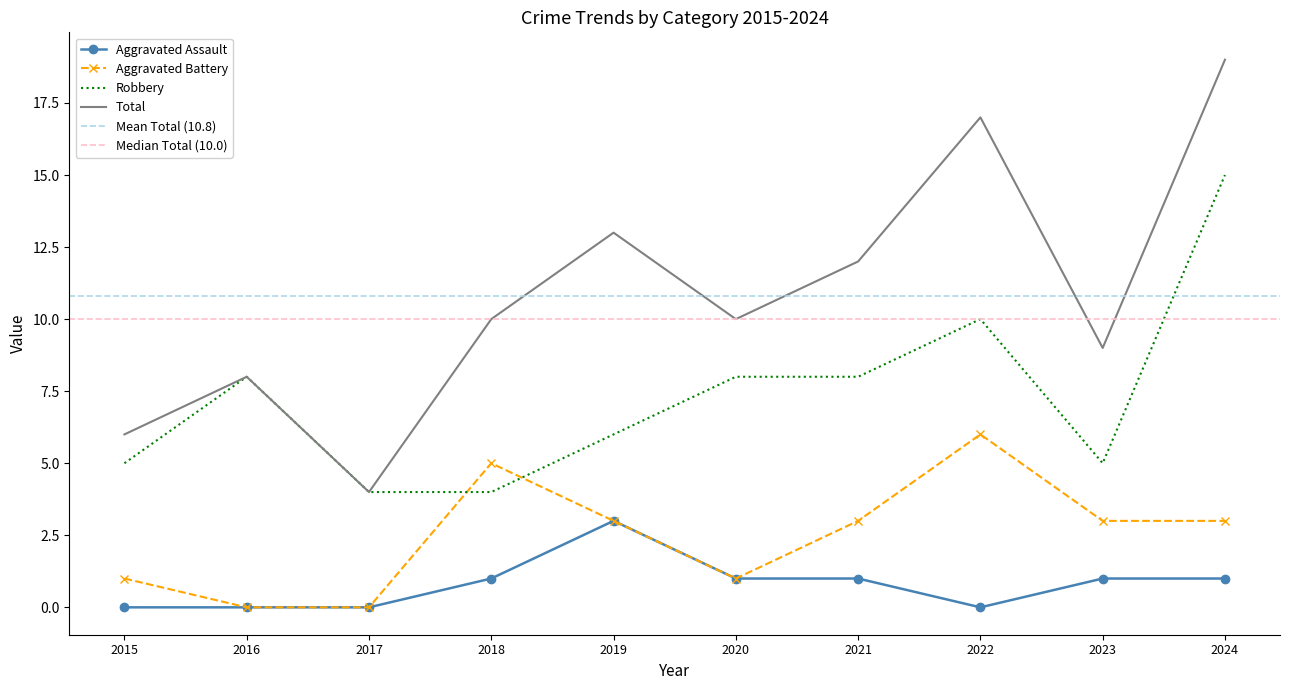

At which label is Total closest to 11?

2018